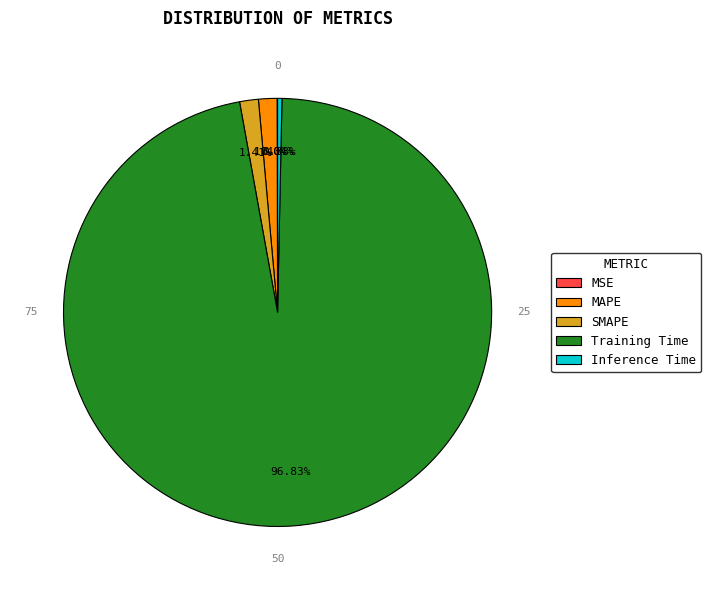

Is the sum of Inference Time and SMAPE greater than half?

No